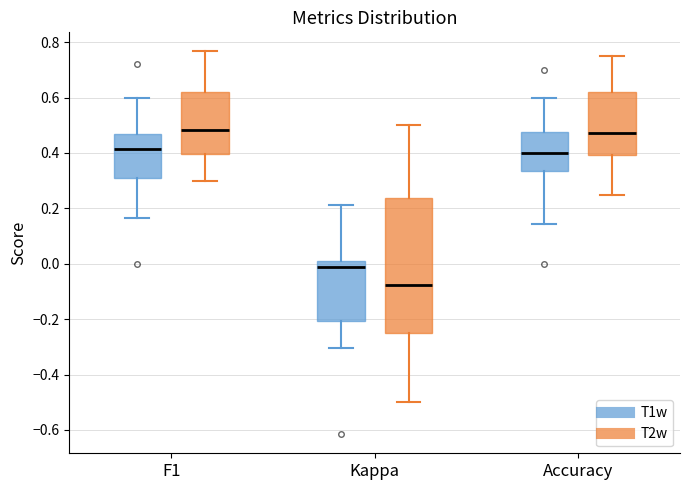

Reading left to right, transcribe this box plot: for each box, give where its median line is, the range the box spans, and where its two whiskers end, as read against the y-axis. The values are not printed on the chart, so give them approximately, as read against the axis.

F1 (T1w): median 0.42, box 0.30 to 0.46, whiskers 0.16 to 0.60
F1 (T2w): median 0.48, box 0.40 to 0.62, whiskers 0.30 to 0.76
Kappa (T1w): median -0.02, box -0.20 to 0.02, whiskers -0.30 to 0.22
Kappa (T2w): median -0.08, box -0.24 to 0.24, whiskers -0.50 to 0.50
Accuracy (T1w): median 0.40, box 0.34 to 0.48, whiskers 0.14 to 0.60
Accuracy (T2w): median 0.48, box 0.40 to 0.62, whiskers 0.26 to 0.76